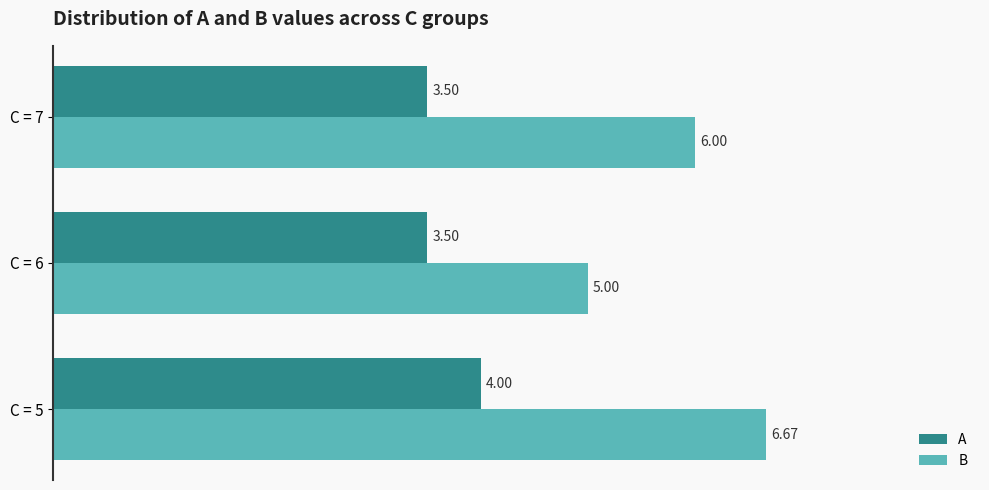

What is the total value across all series at C = 7?

9.5